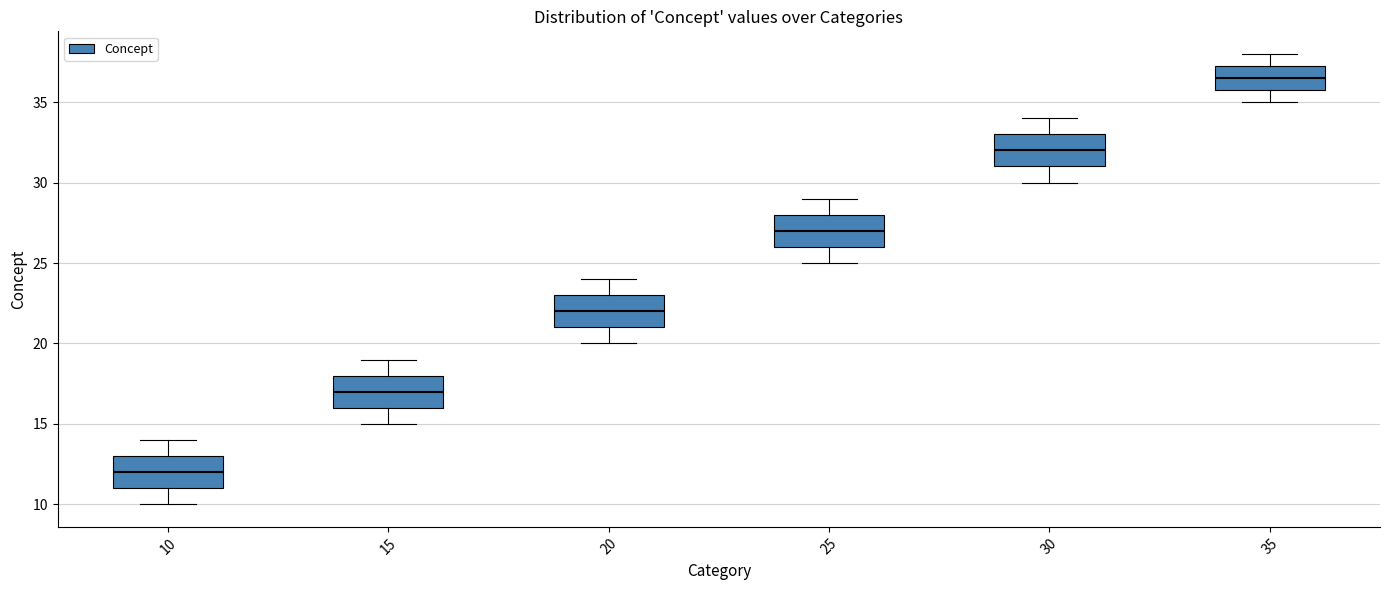

Where is the upper edge of the box at x = 20 on the y-axis? The values are not printed on the chart, so give them approximately, as read against the axis.

23.0